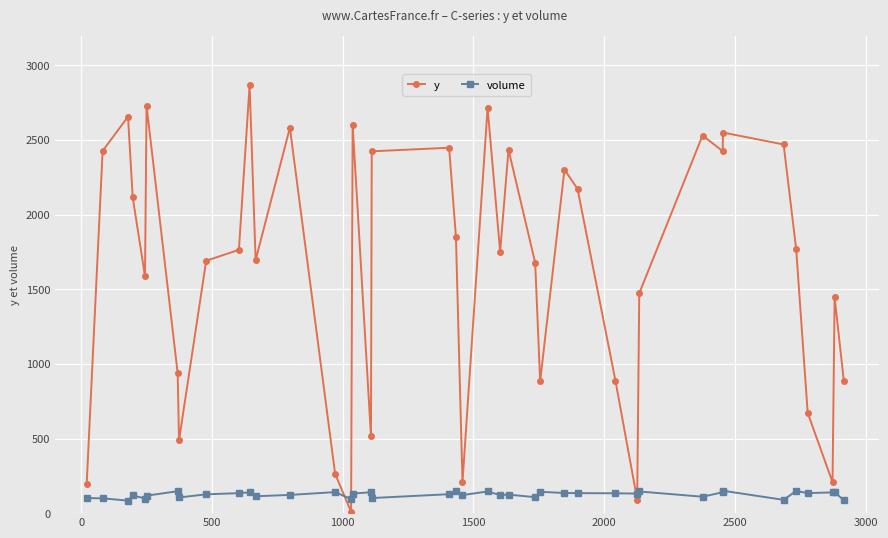

How many interior local valleys does the y series have?

11